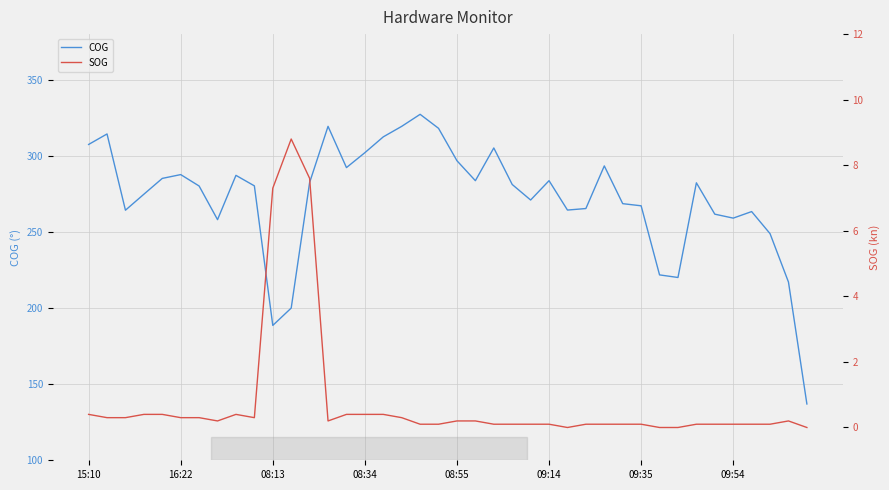

The COG series shows 267.2 at 09:35. True or false?

True